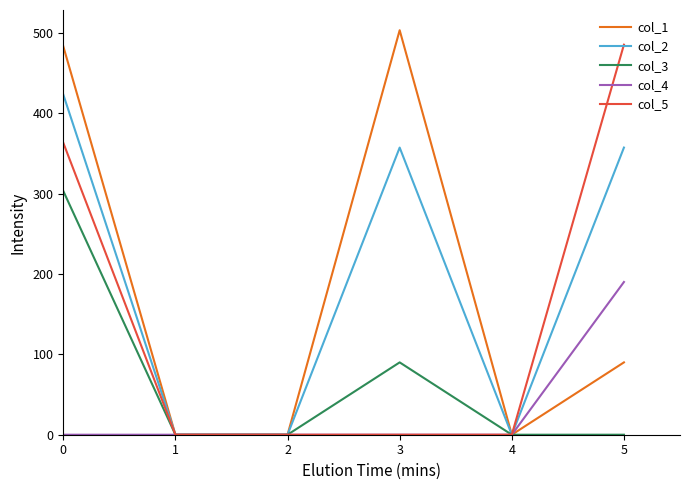

What is the difference between the col_1 values at 0 and 1?

483.2